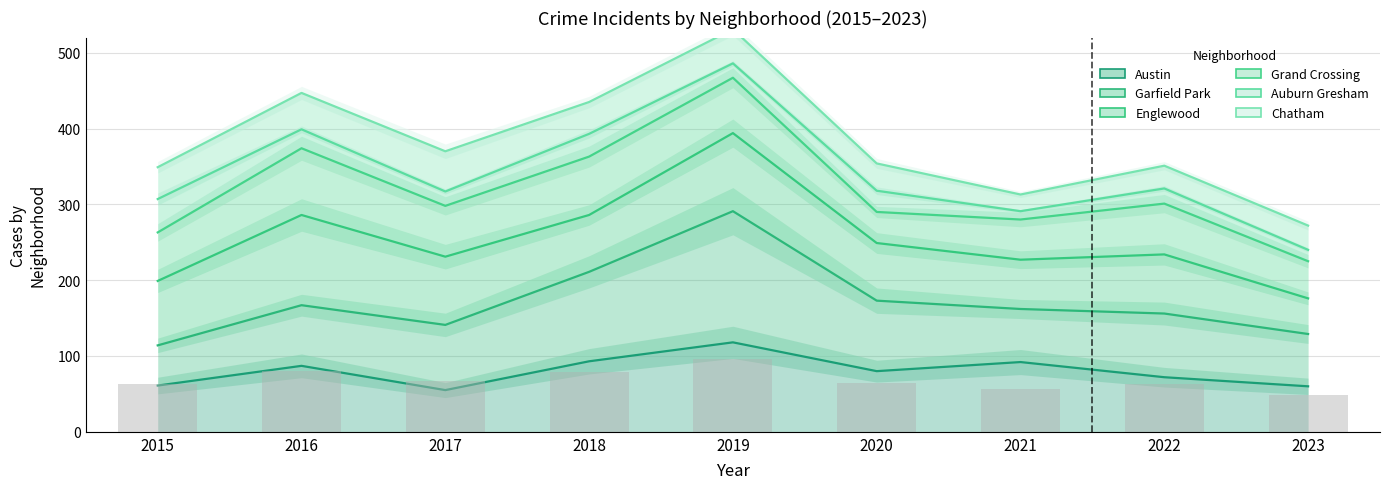

Is the value of Austin at 2022 greater than the value of Chatham at 2018?

No